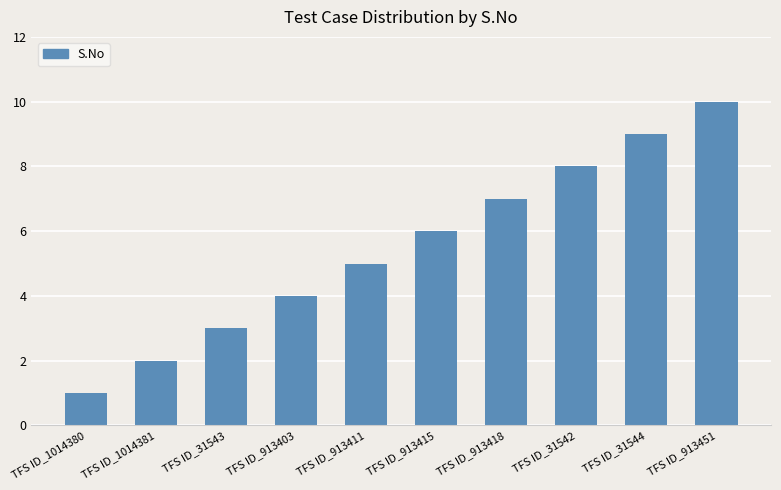

What is the label of the 2nd bar from the left?

TFS ID_1014381